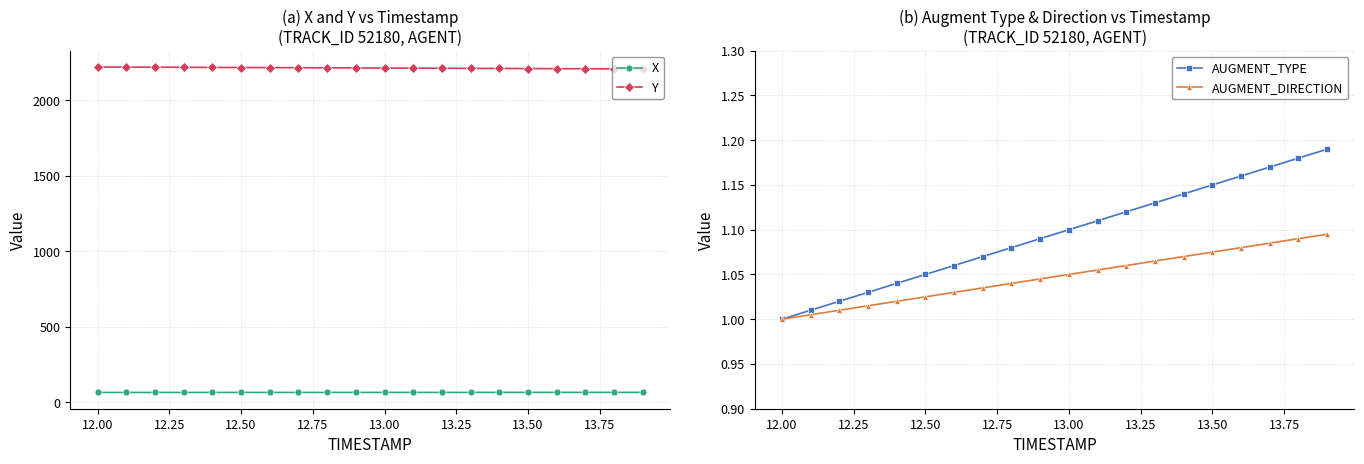

True or false: X and Y cross at least once.

False